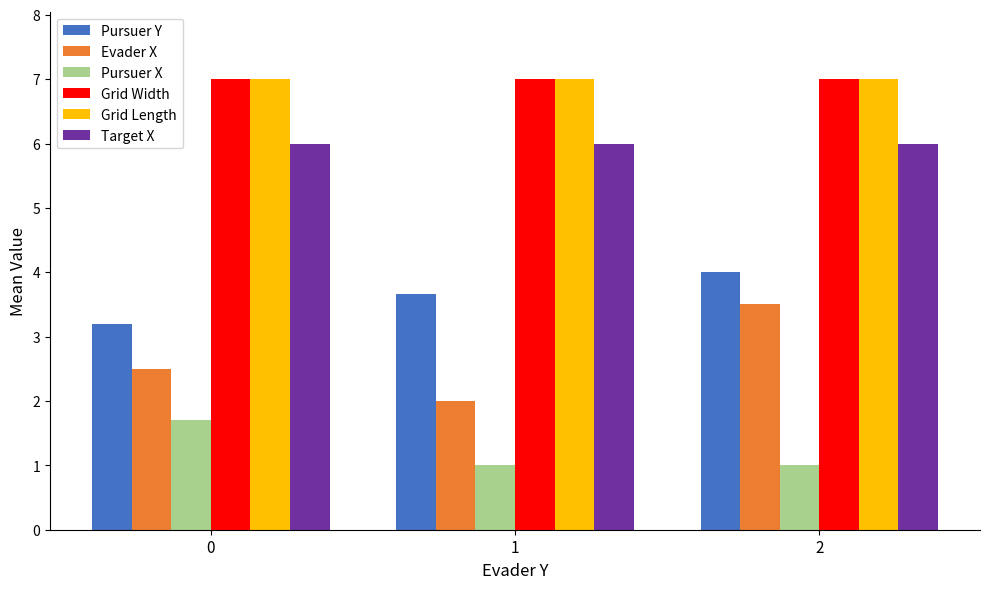

How many data points does each series have?

3